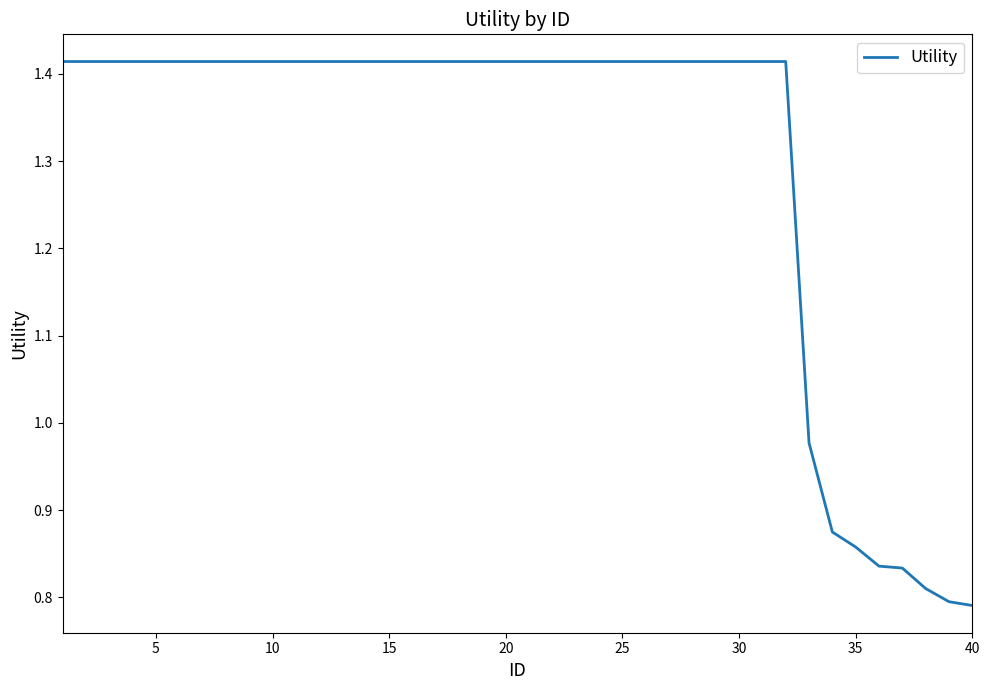

How many series are shown in this chart?

1